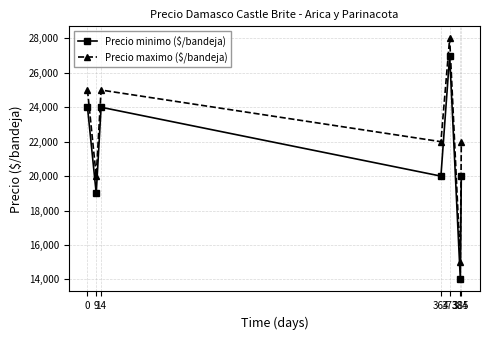

Rank the series by their average value, from lowest to highest.

Precio minimo ($/bandeja), Precio maximo ($/bandeja)